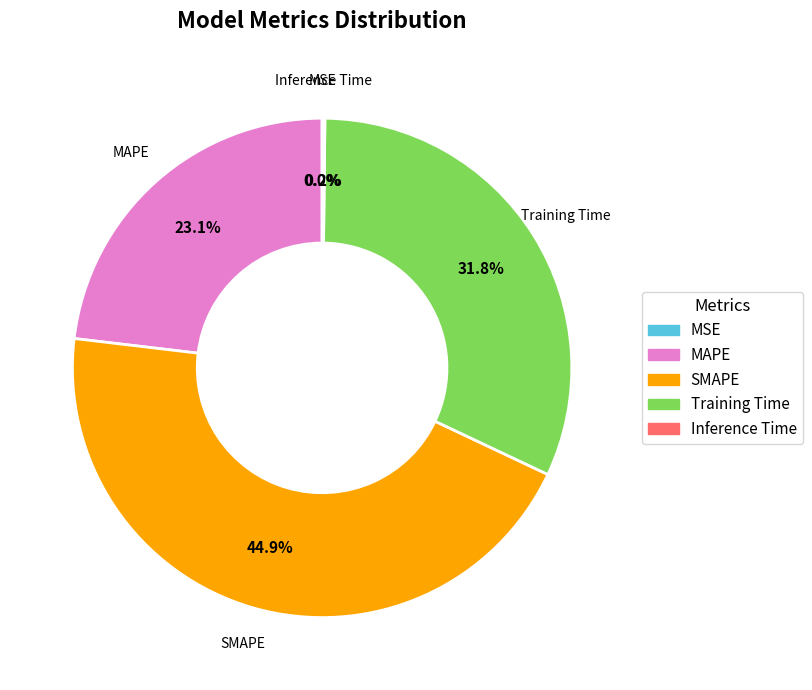

Which category has the biggest portion of the pie?

SMAPE